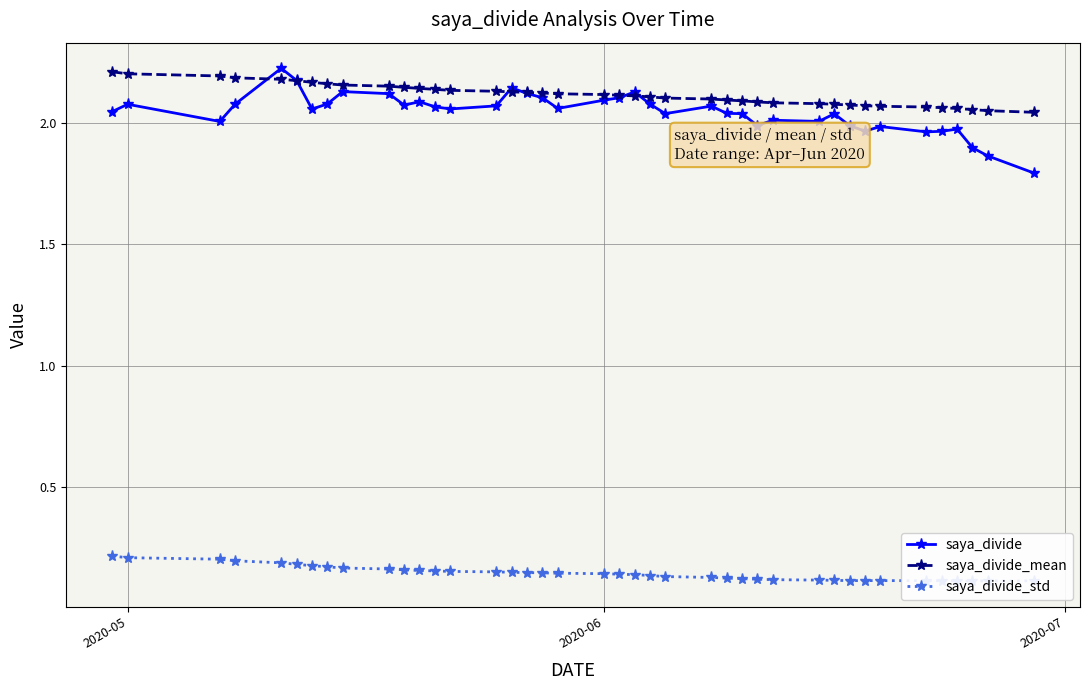

How many values in the saya_divide series are below 2?

10